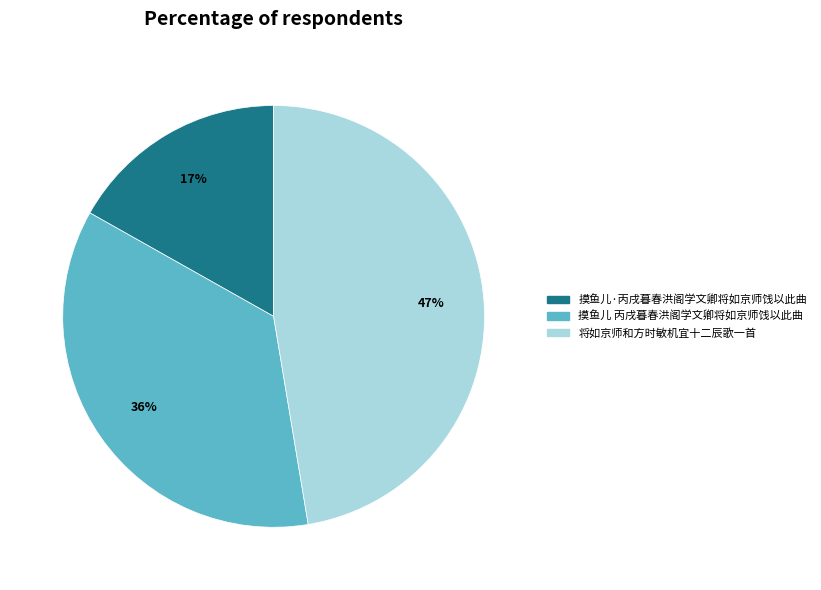

Do 将如京师和方时敏机宜十二辰歌一首 and 摸鱼儿 丙戌暮春洪阁学文卿将如京师饯以此曲 together represent more than half of the pie?

Yes